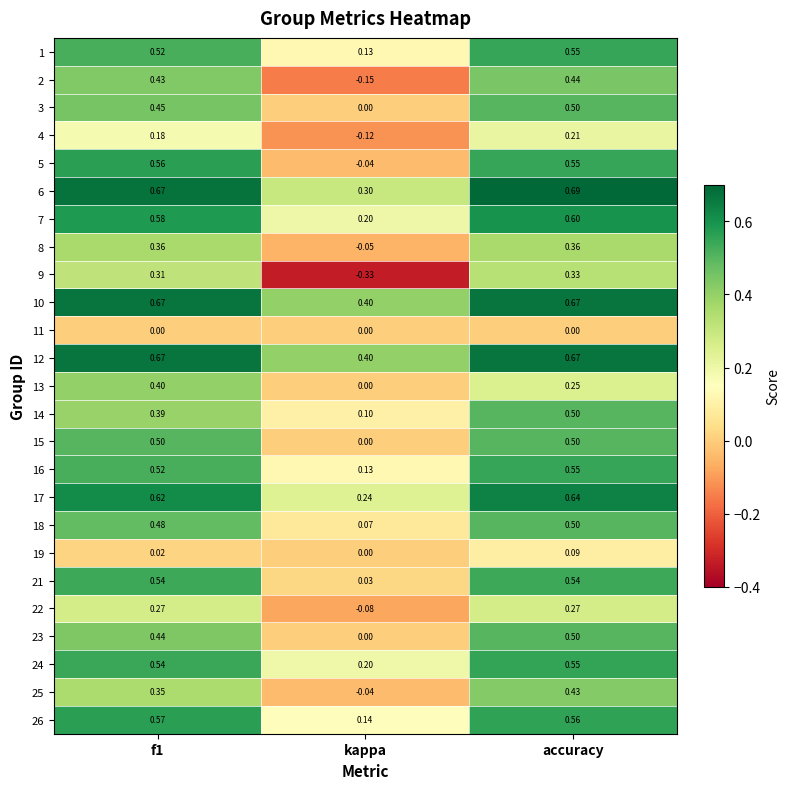

At which category is the sum across all series the highest?

accuracy